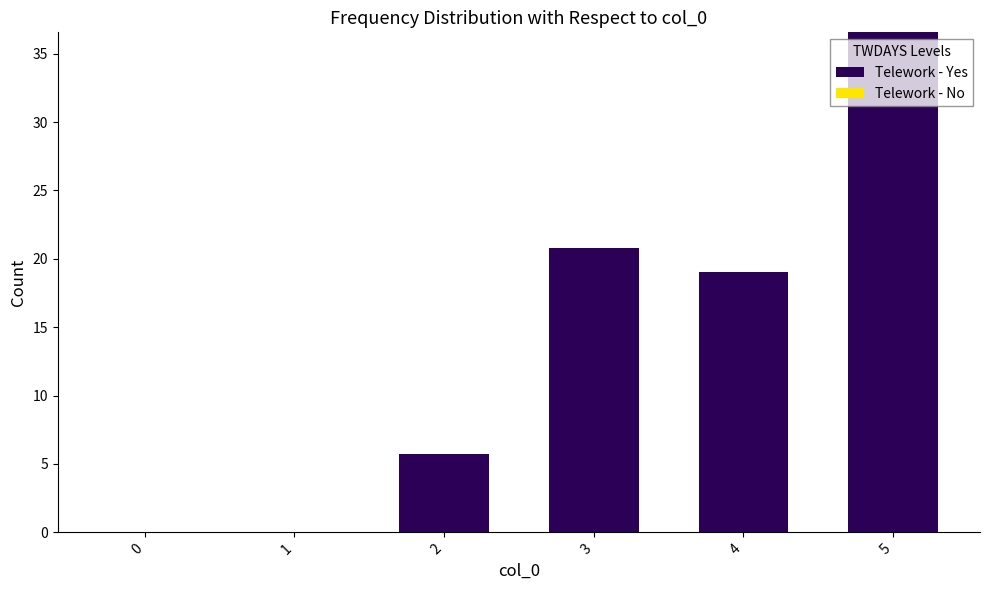

Which category has the highest value across all series?

5